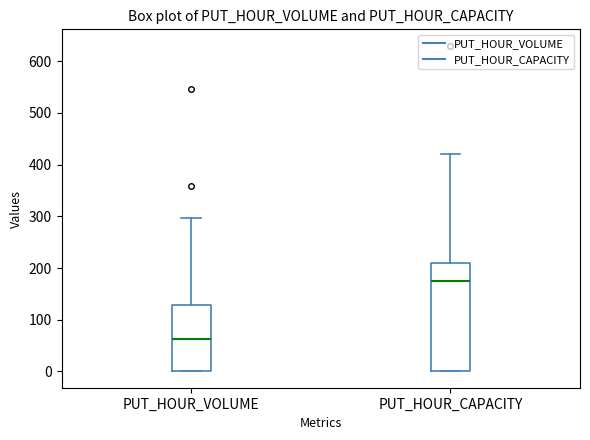

Reading left to right, transcribe this box plot: for each box, give where its median line is, the range the box spans, and where its two whiskers end, as read against the y-axis. The values are not printed on the chart, so give them approximately, as read against the axis.

PUT_HOUR_VOLUME: median 60, box 0 to 130, whiskers 0 to 300
PUT_HOUR_CAPACITY: median 180, box 0 to 210, whiskers 0 to 420